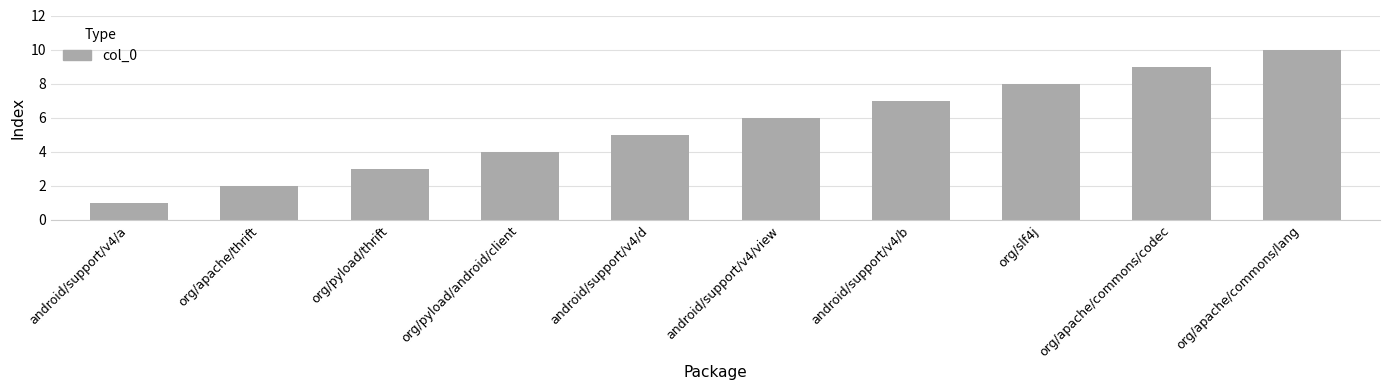

What is the smallest value displayed?

1